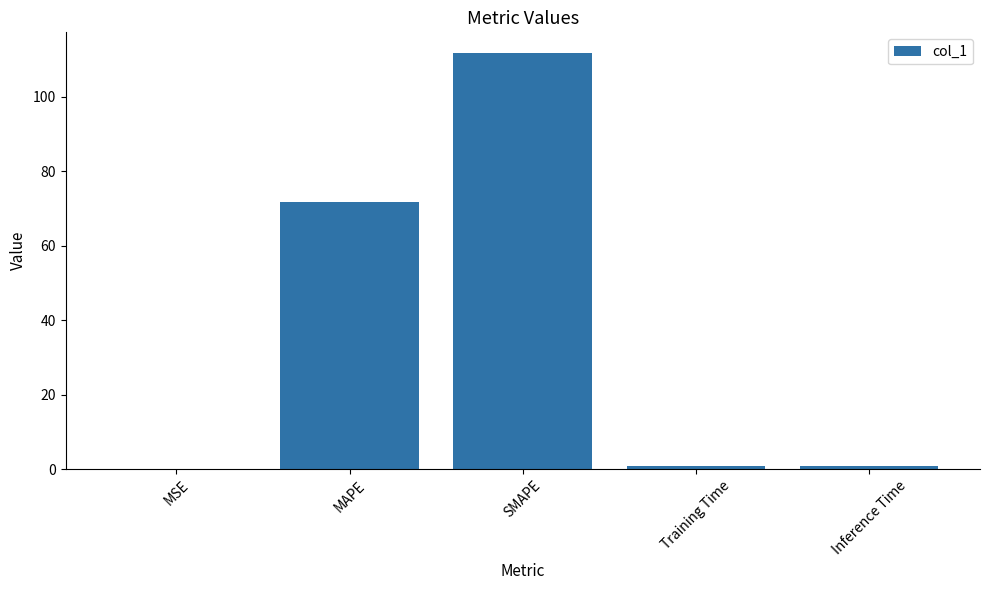

Which category has the highest value across all series?

SMAPE